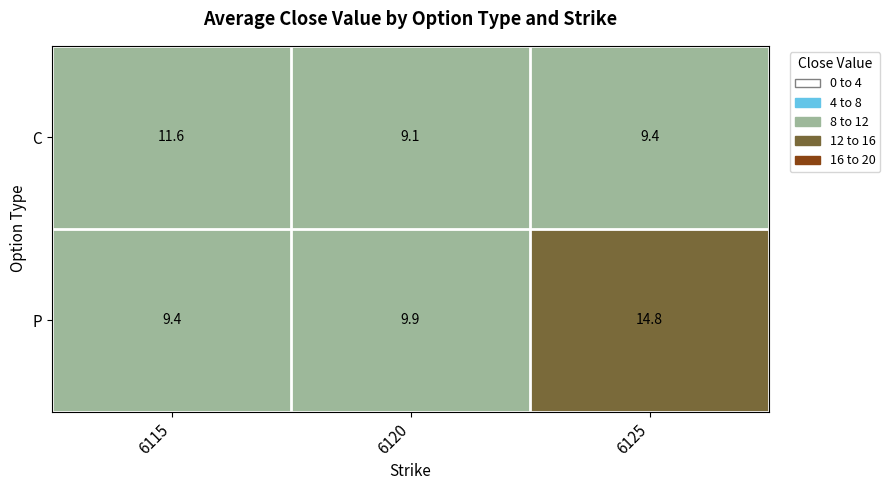

What is the lowest value of the C series?

9.1